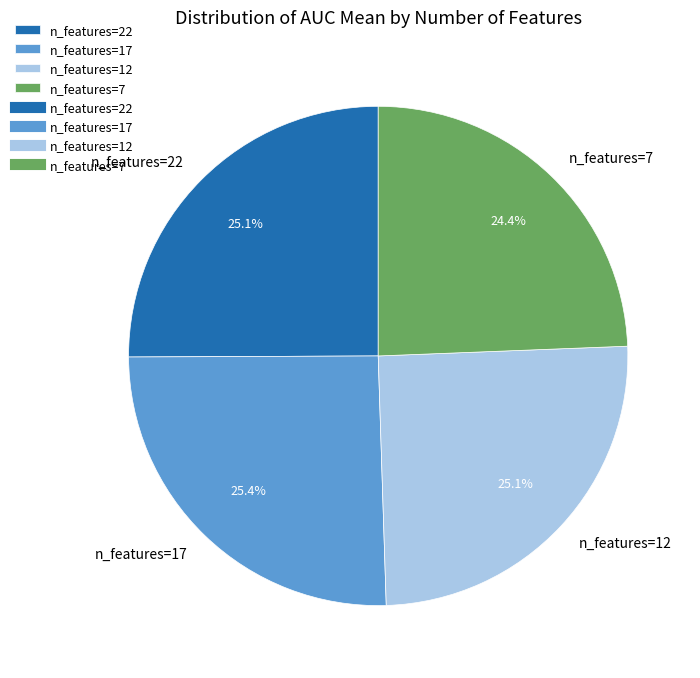

Does n_features=22 account for over 50% of the chart?

No